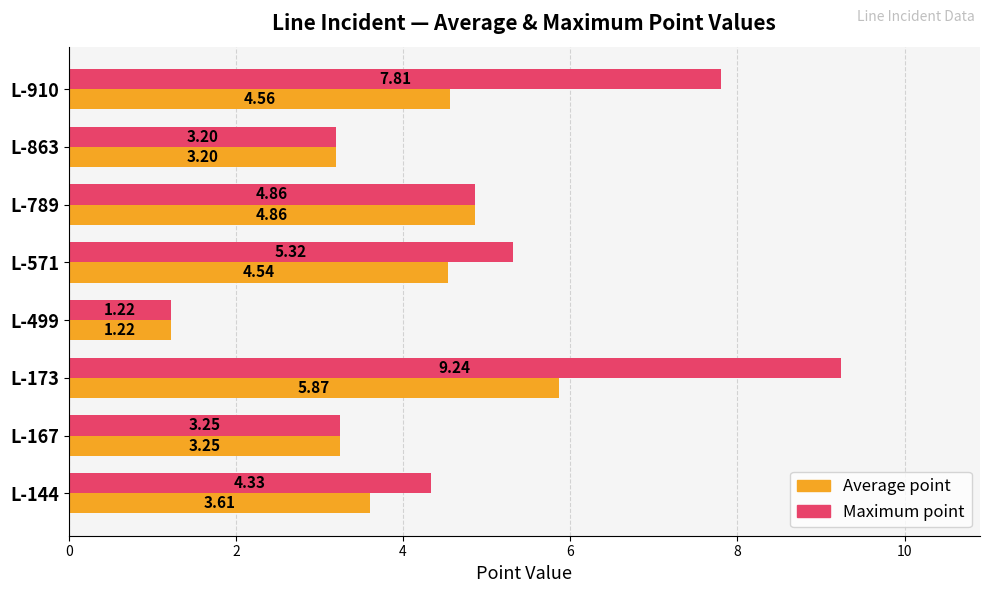

List the series in order of their peak value, lowest first.

Average point, Maximum point